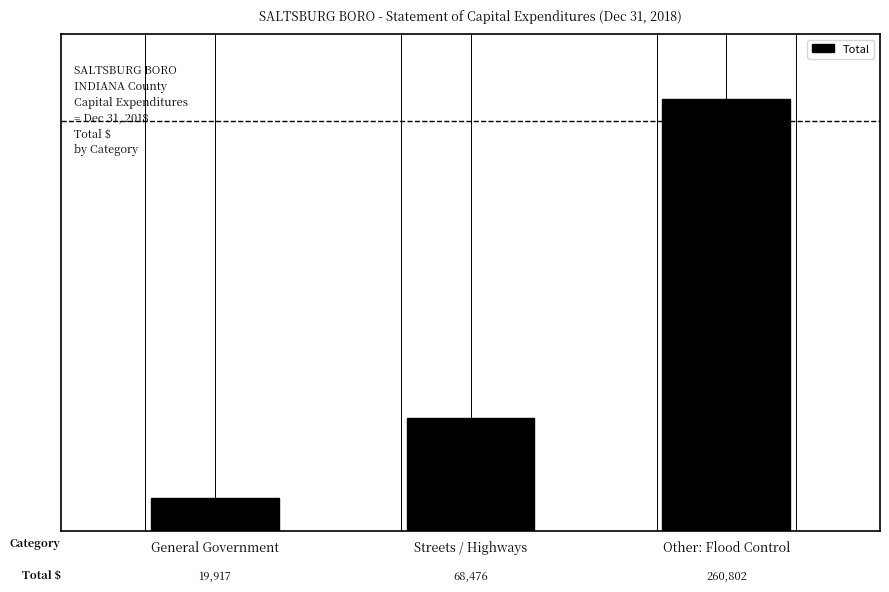

Rank the categories by value from highest to lowest.

Other: Flood Control, Streets / Highways, General Government